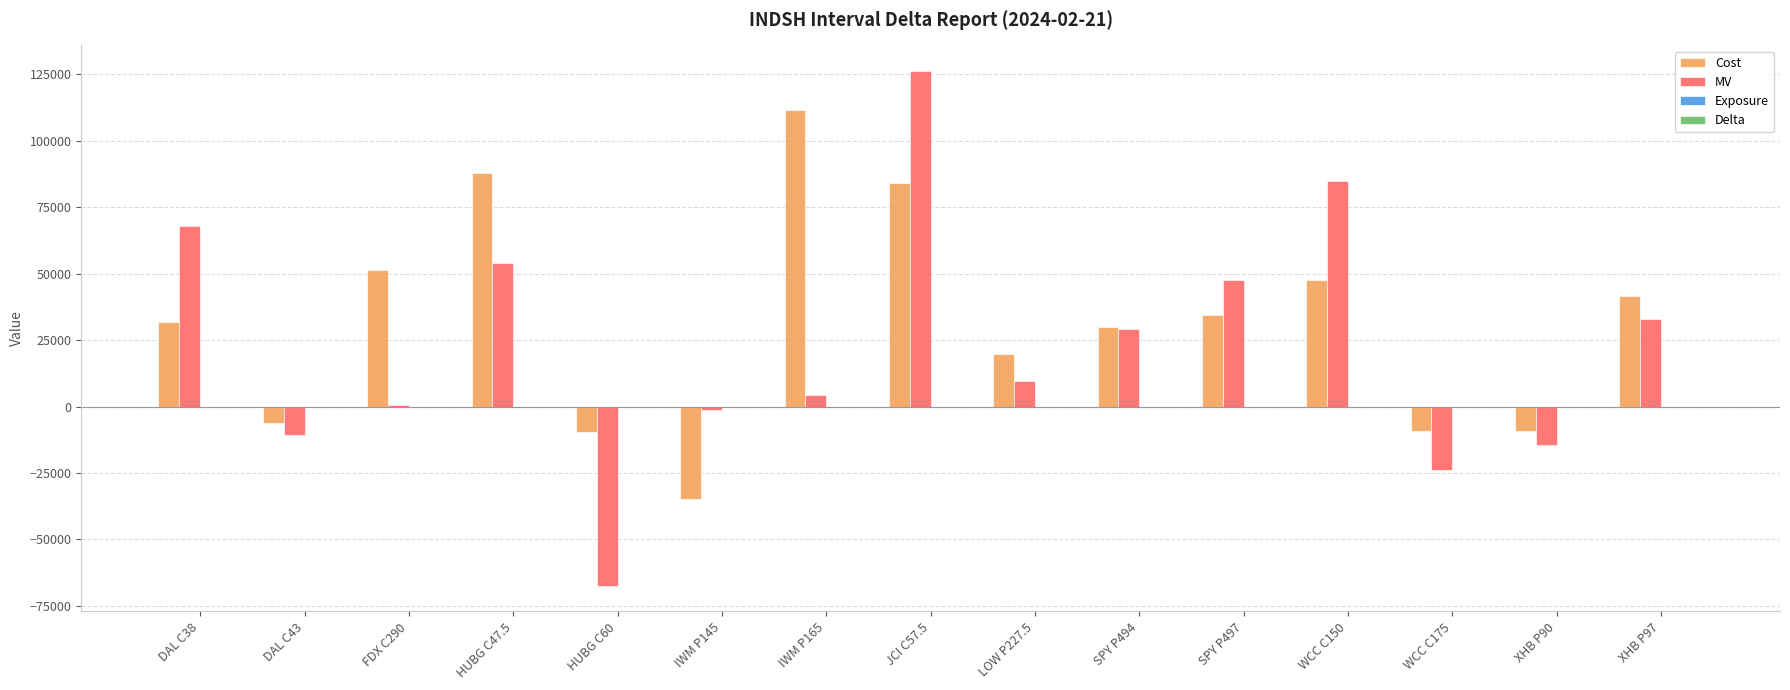

Which series changed the most between XHB P90 and XHB P97?

Cost